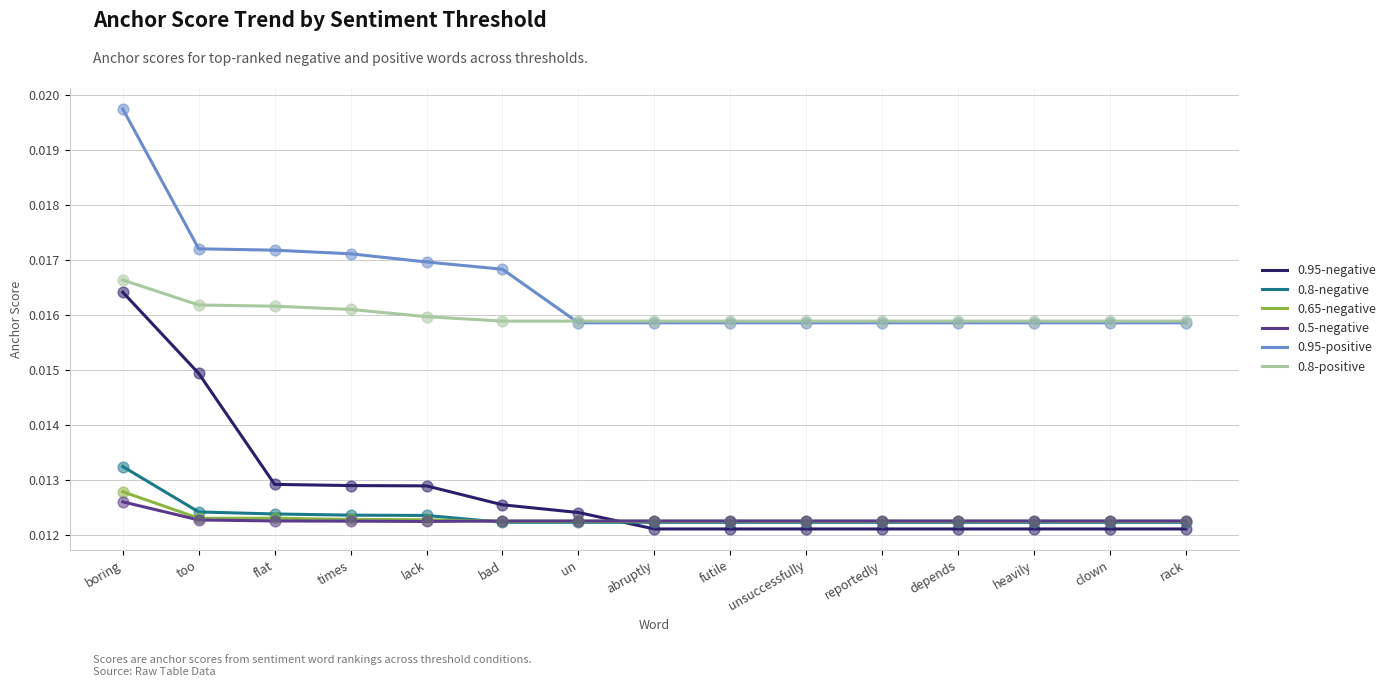

Which series has the widest spread of values?

0.95-negative